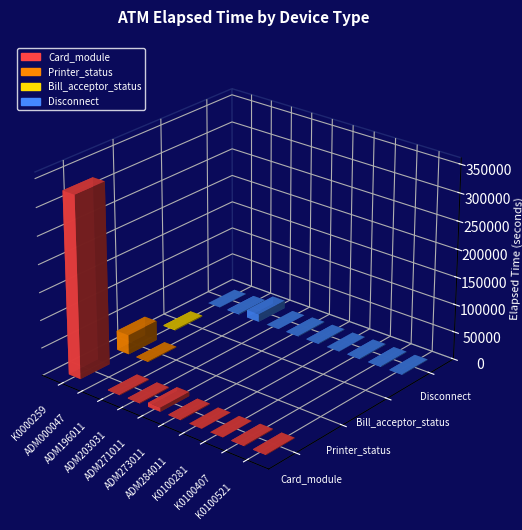

Which label corresponds to the largest value in the chart?

K0000259